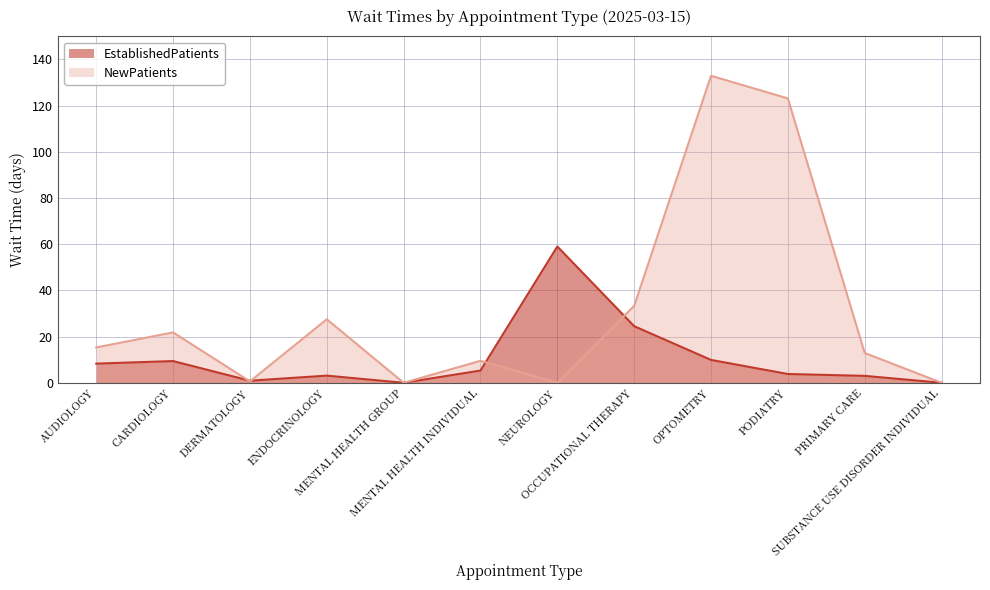

List the series in order of their overall mean, lowest first.

EstablishedPatients, NewPatients